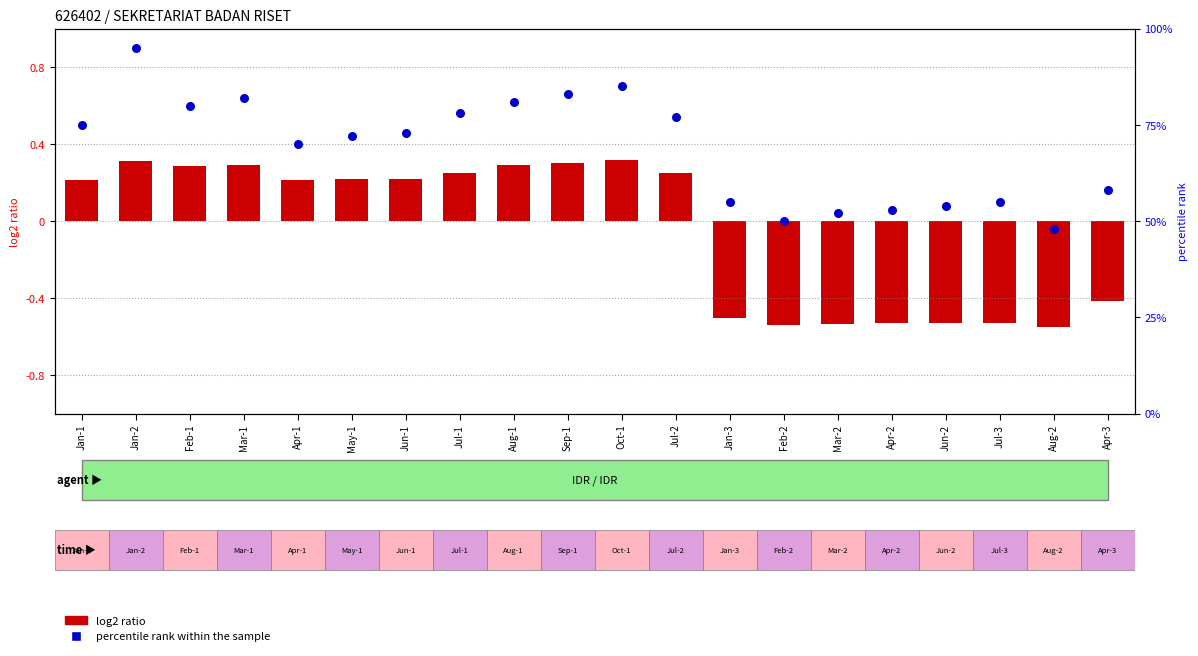

What are all the series names shown in the legend?

log2 ratio, percentile rank within the sample